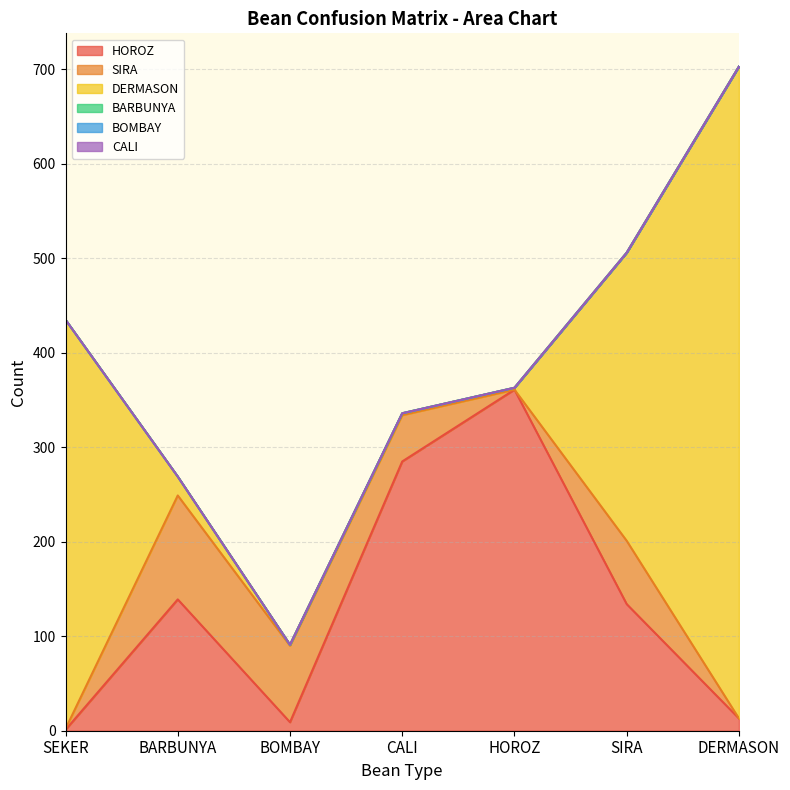

What is the total value across all series at BOMBAY?

91